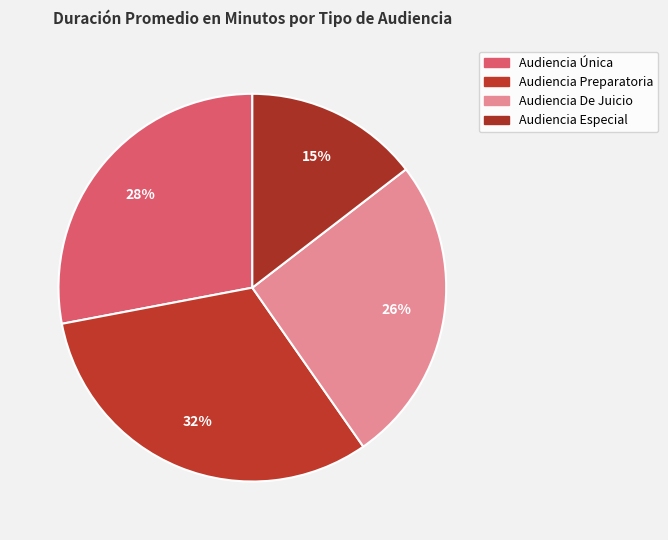

To the nearest percent, what is the difference between the largest and smallest slice percentages?

17%